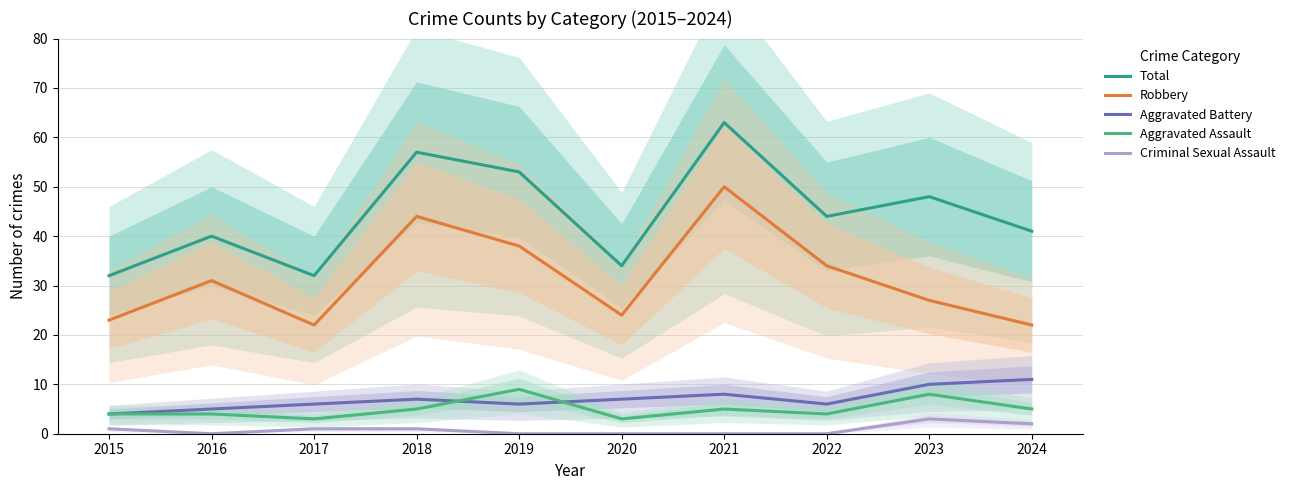

The Aggravated Assault series shows 4 at 2022. True or false?

True